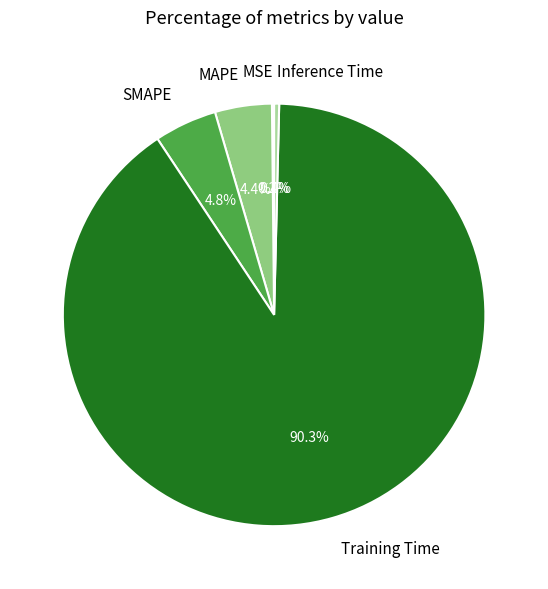

Does Training Time represent more than half of the total?

Yes